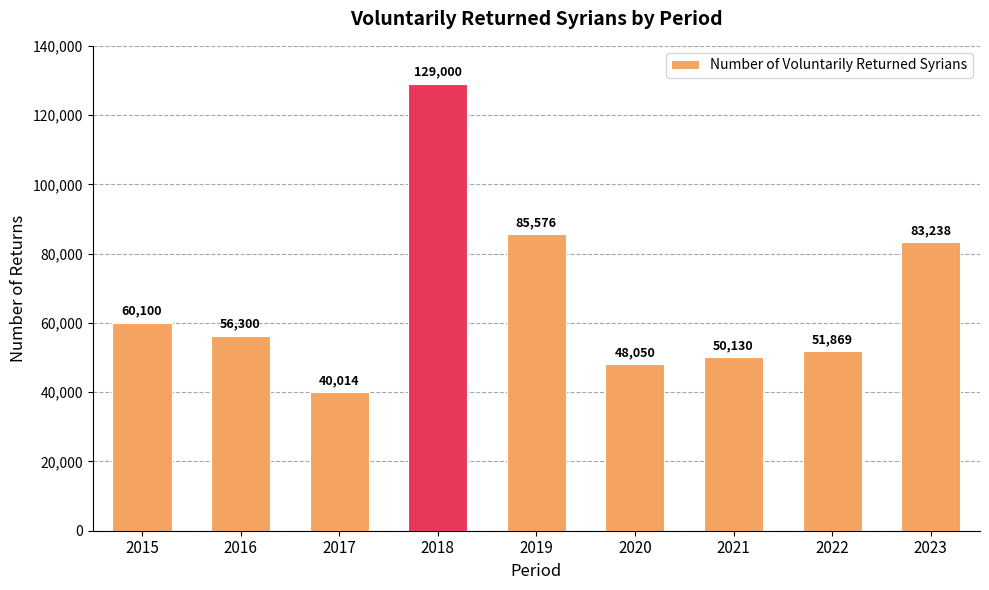

What is the greatest value displayed?

129000